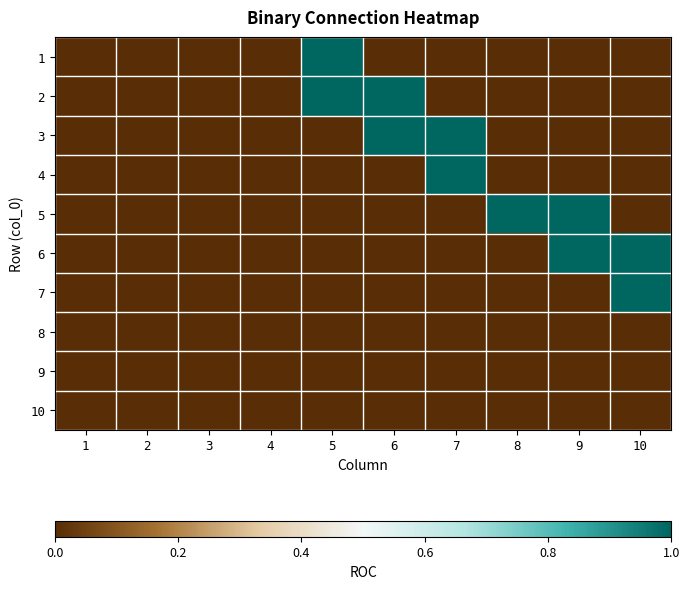

At 7, list the series in order from largest to smallest.

3, 4, 1, 2, 5, 6, 7, 8, 9, 10